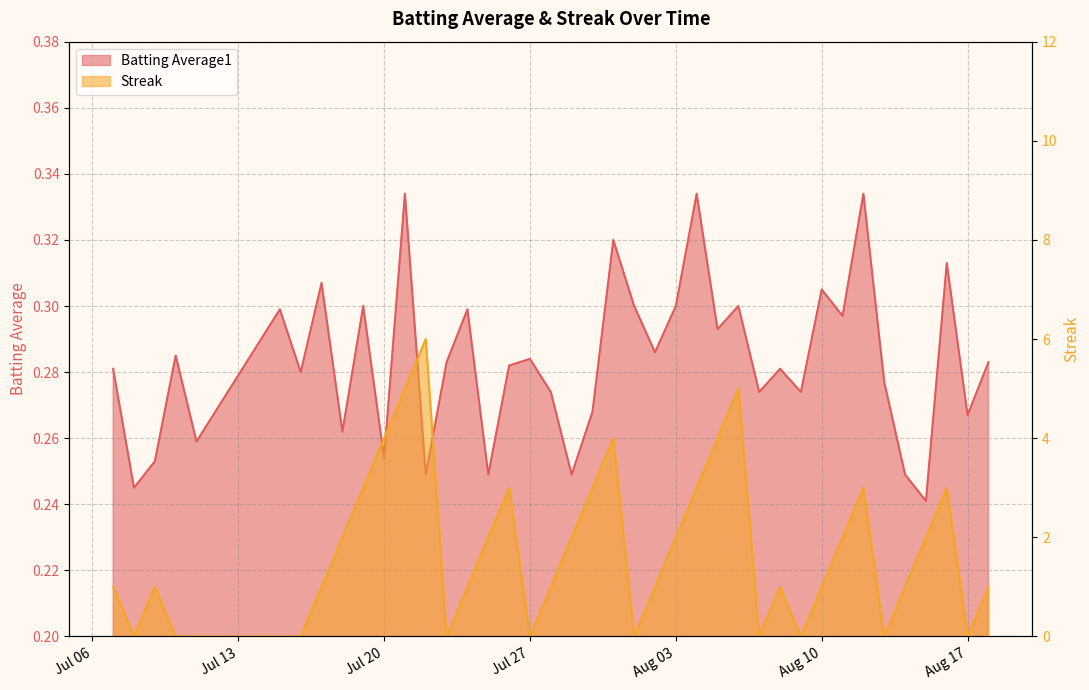

Does the chart have visible grid lines?

Yes